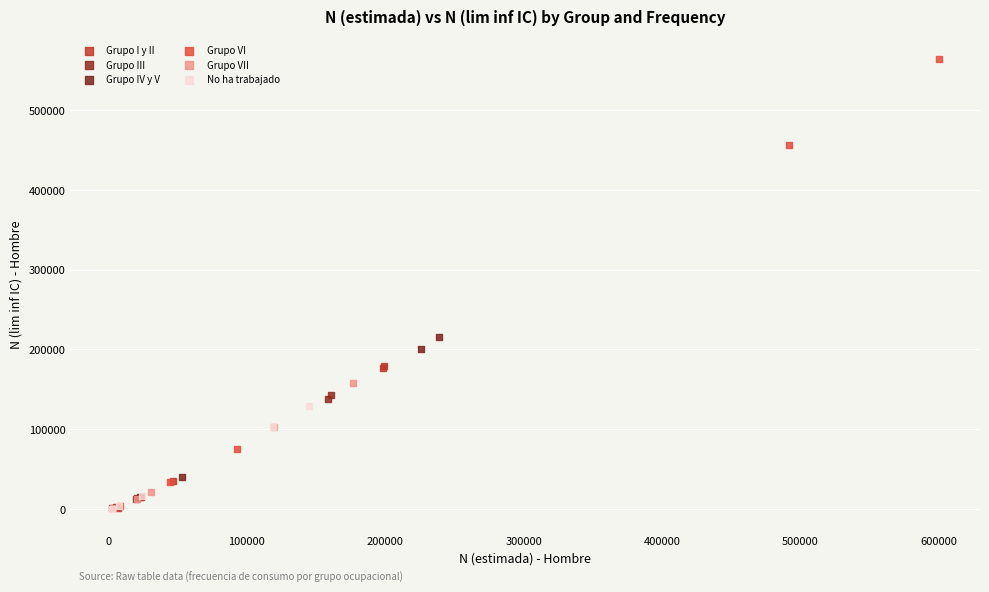

Which series has the largest Y range (max minus min)?

Grupo VI